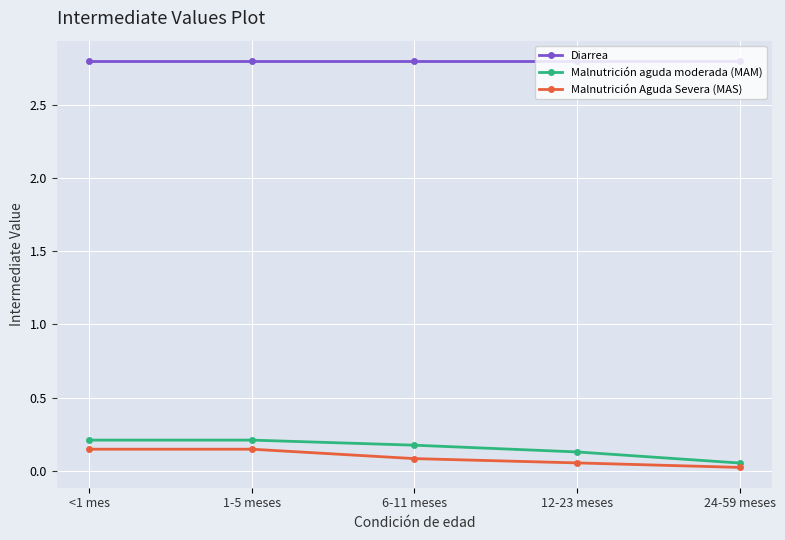

What is the label of the 2nd point from the right?

12-23 meses